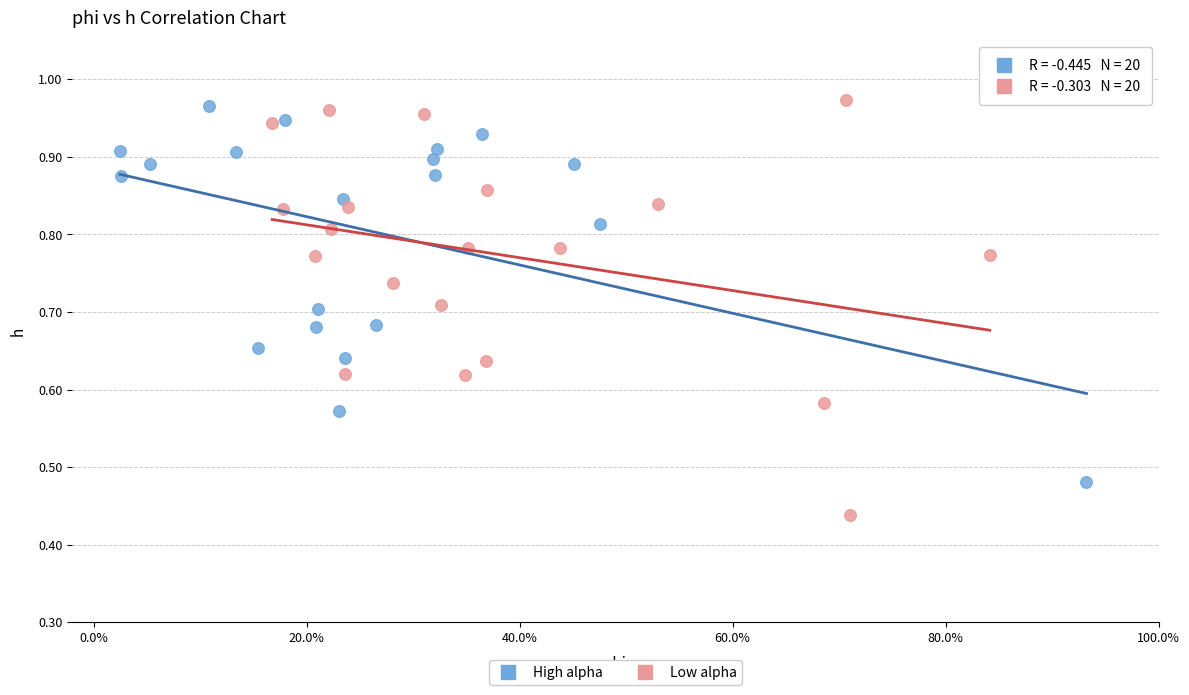

Which series contains the lowest Y value?

Low alpha